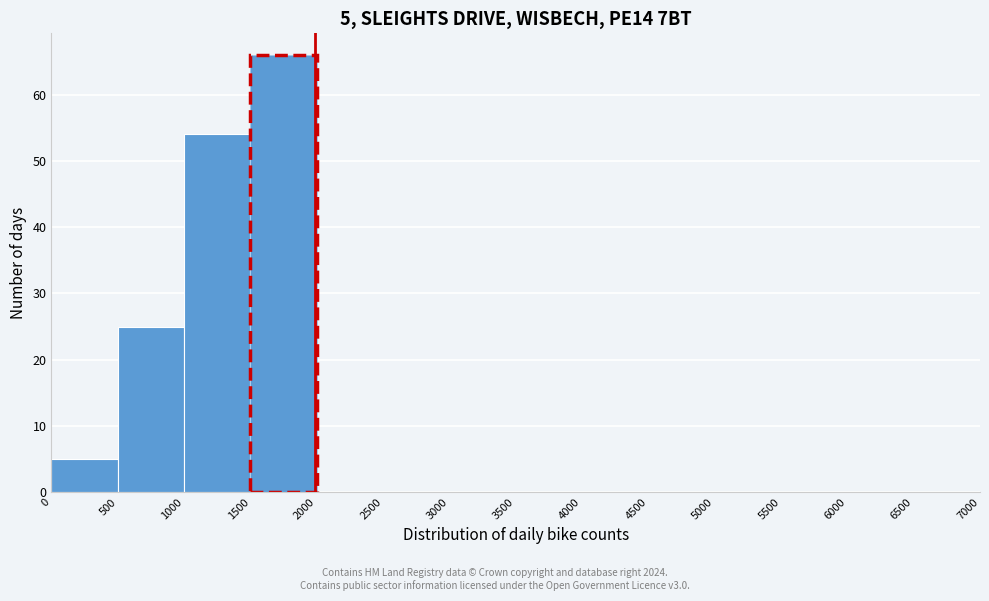

Which range on the x-axis has the tallest bar?

1500 to 2000